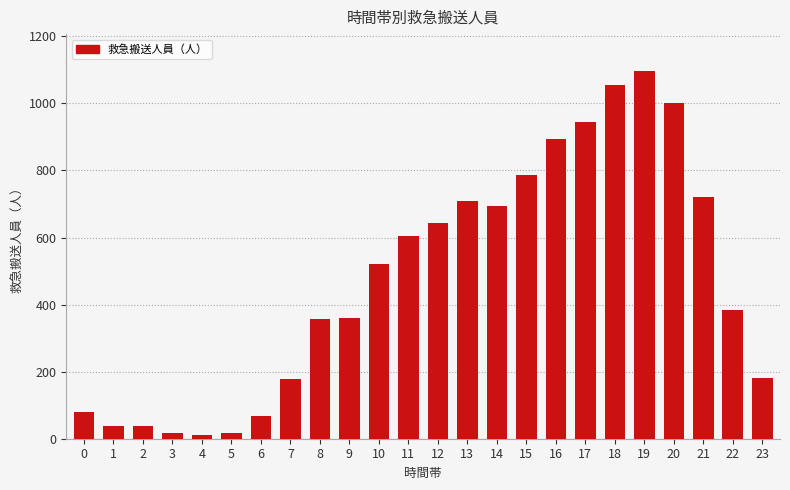

What is the approximate value at 18, to the nearest 100?

1100